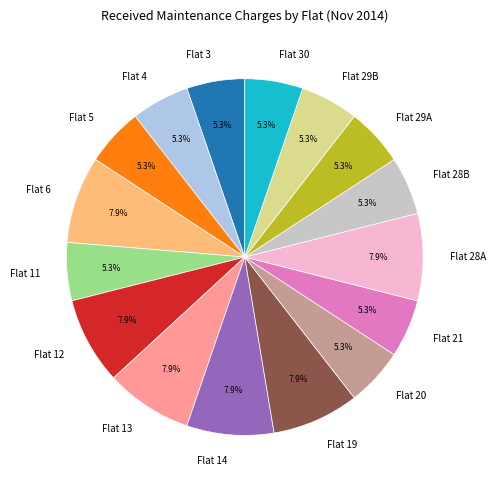

Does Flat 14 represent more than half of the total?

No